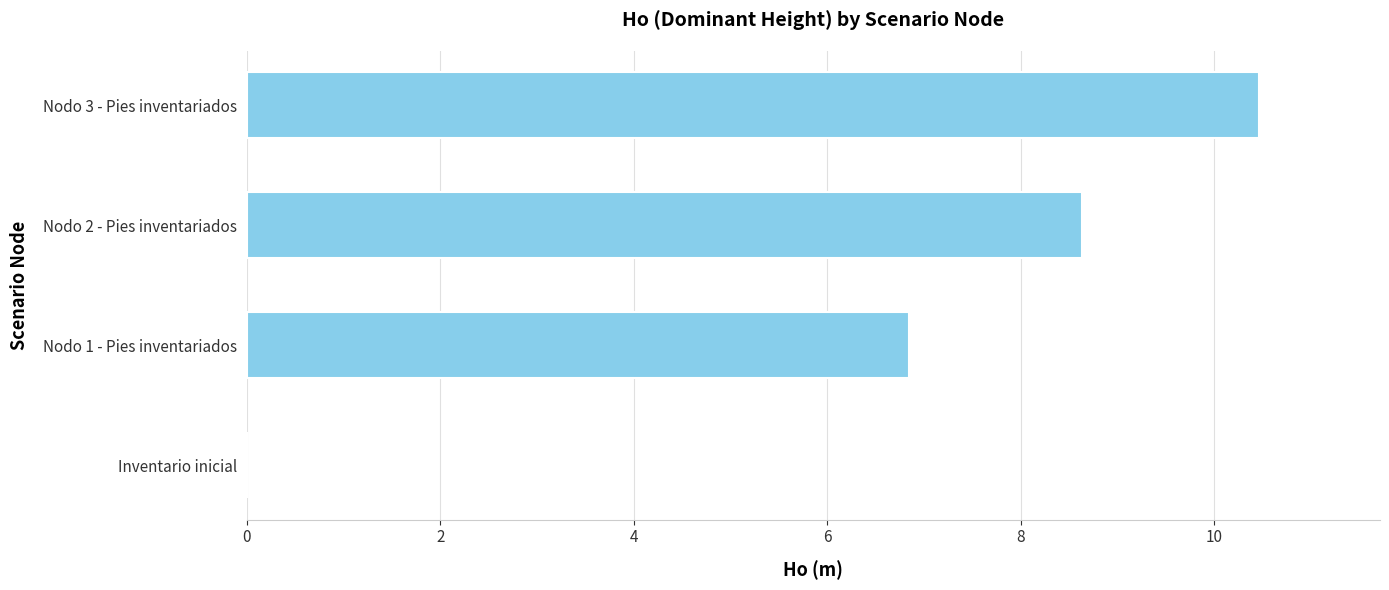

How many values are above zero?

3